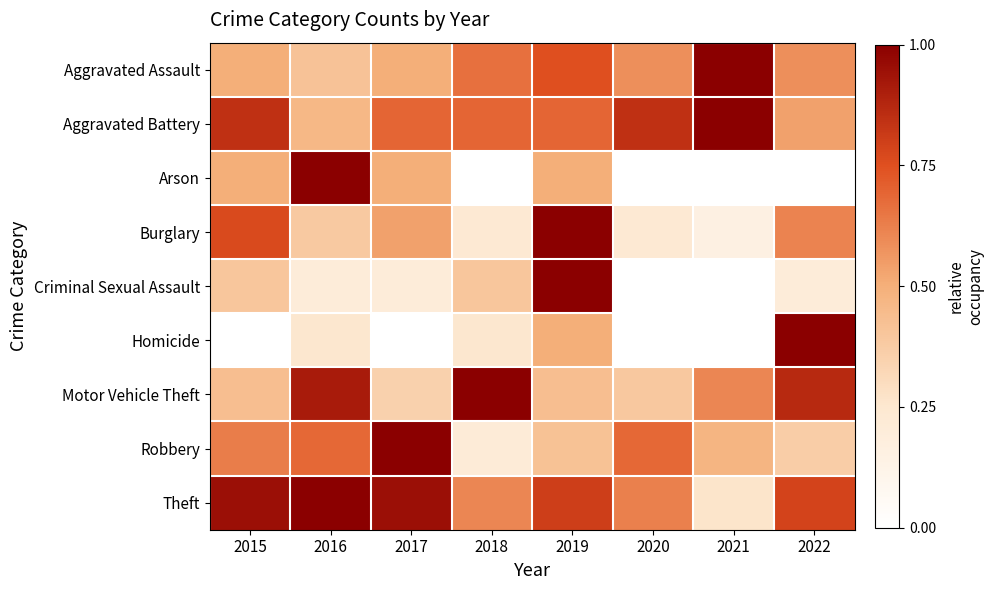

Between 2018 and 2021, which is larger?

2021